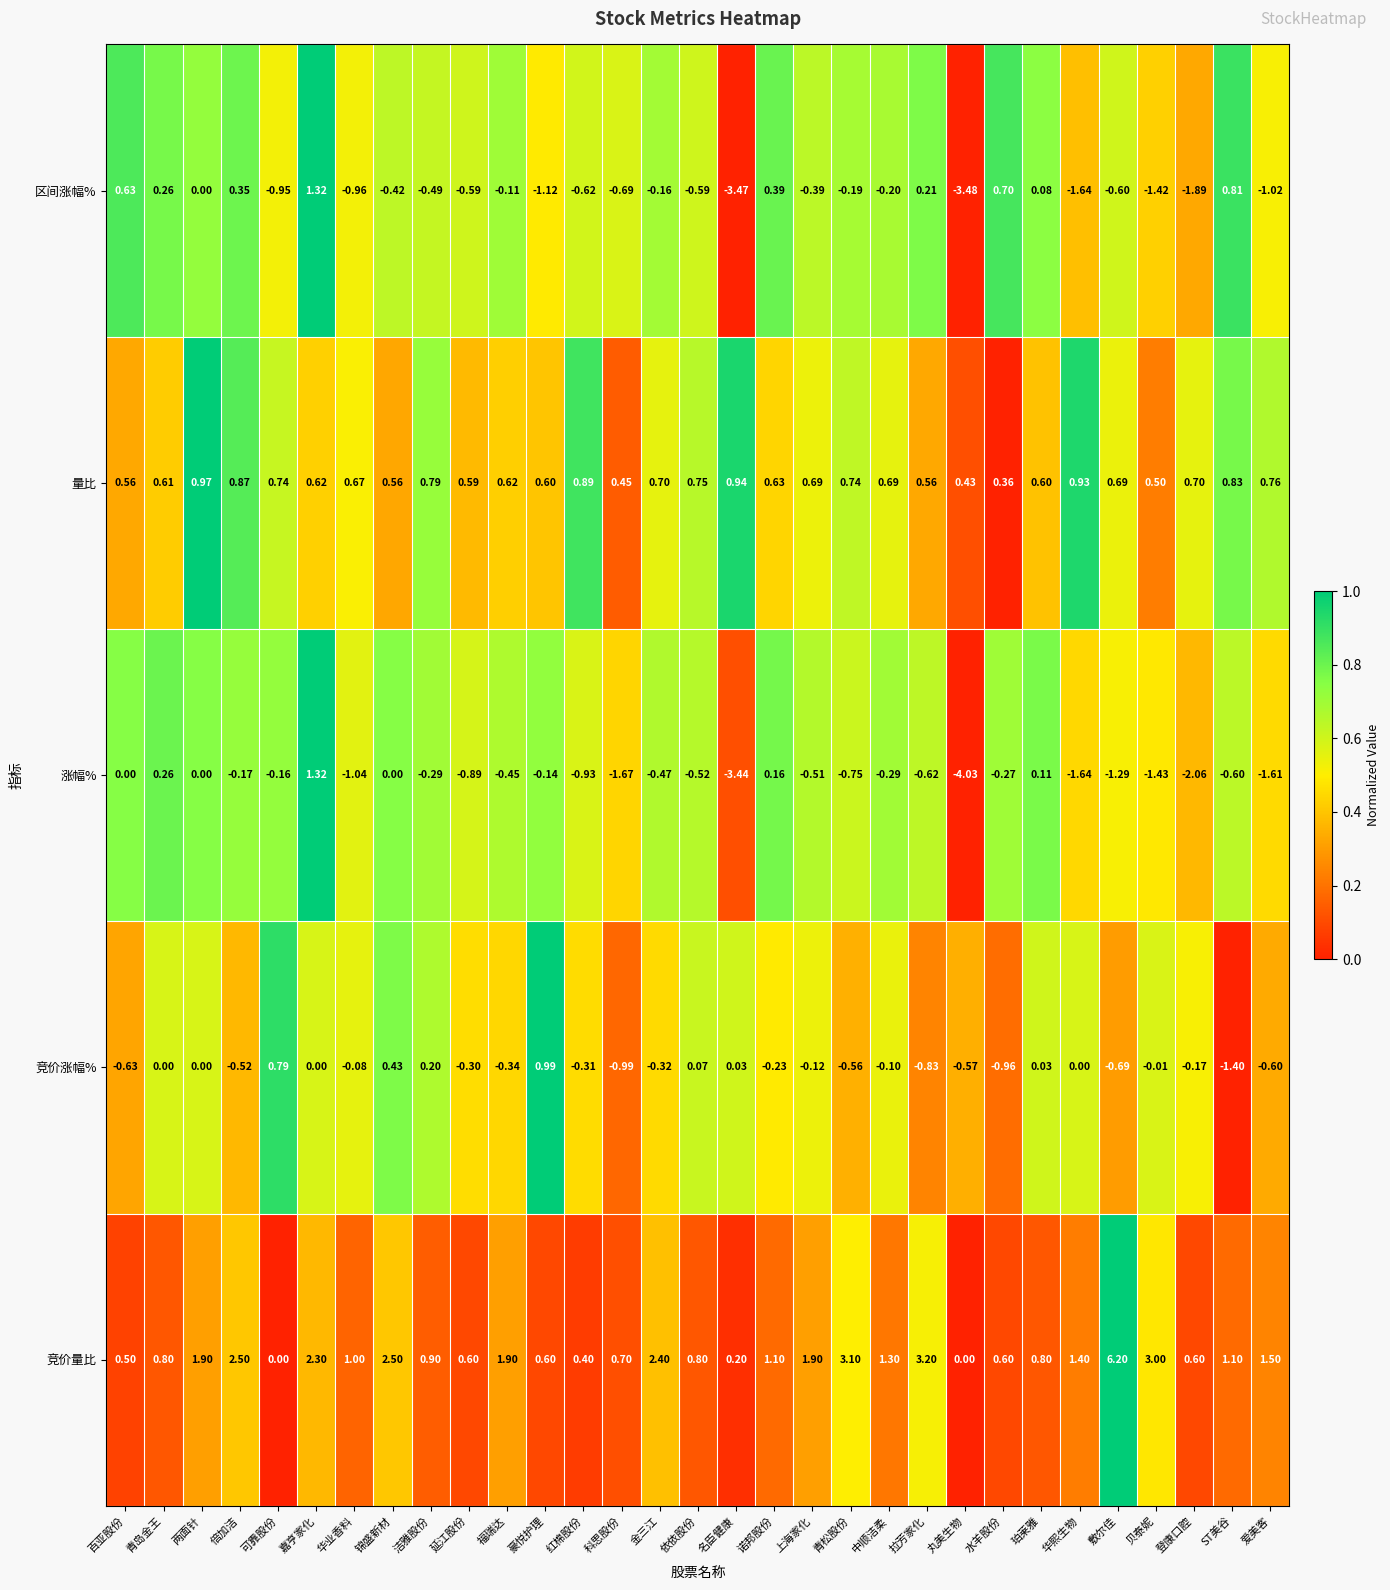

How many data points in 竞价量比 are less than 1?

14